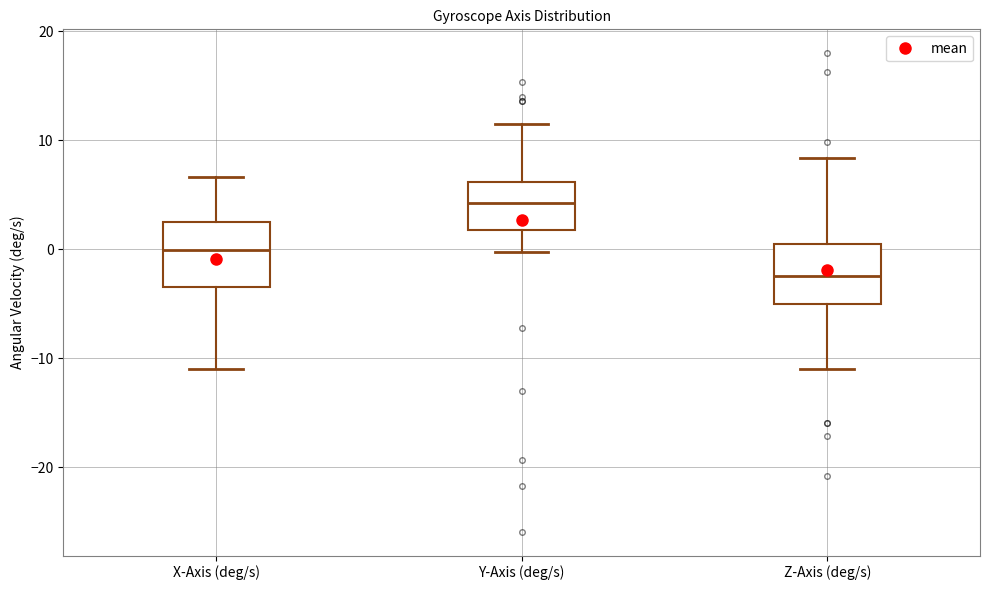

Reading left to right, transcribe this box plot: for each box, give where its median line is, the range the box spans, and where its two whiskers end, as read against the y-axis. The values are not printed on the chart, so give them approximately, as read against the axis.

X-Axis (deg/s): median 0, box -3 to 3, whiskers -11 to 7
Y-Axis (deg/s): median 4, box 2 to 6, whiskers 0 to 12
Z-Axis (deg/s): median -2, box -5 to 0, whiskers -11 to 8